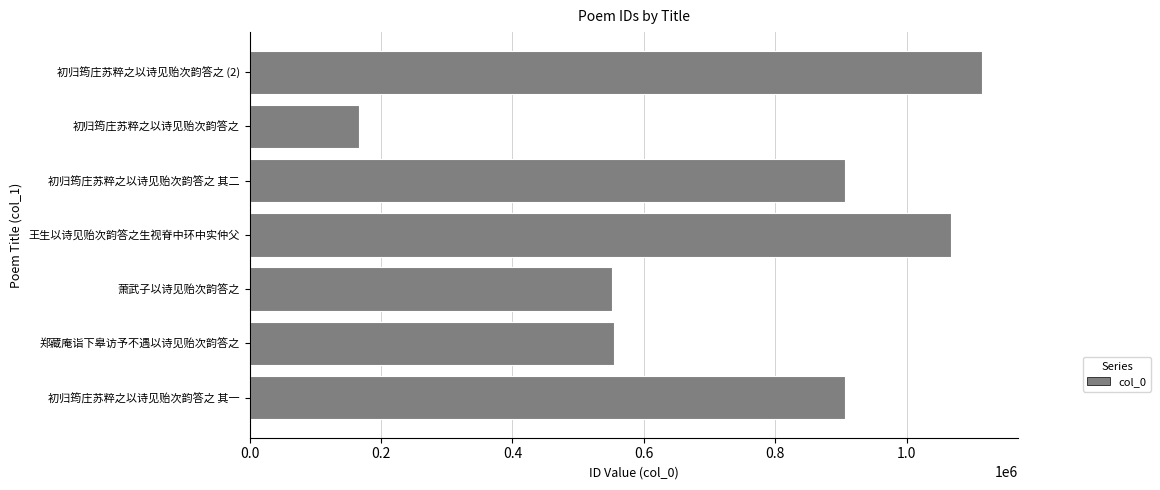

What is the difference between the values at 萧武子以诗见贻次韵答之 and 初归筠庄苏粹之以诗见贻次韵答之 其二?

354098